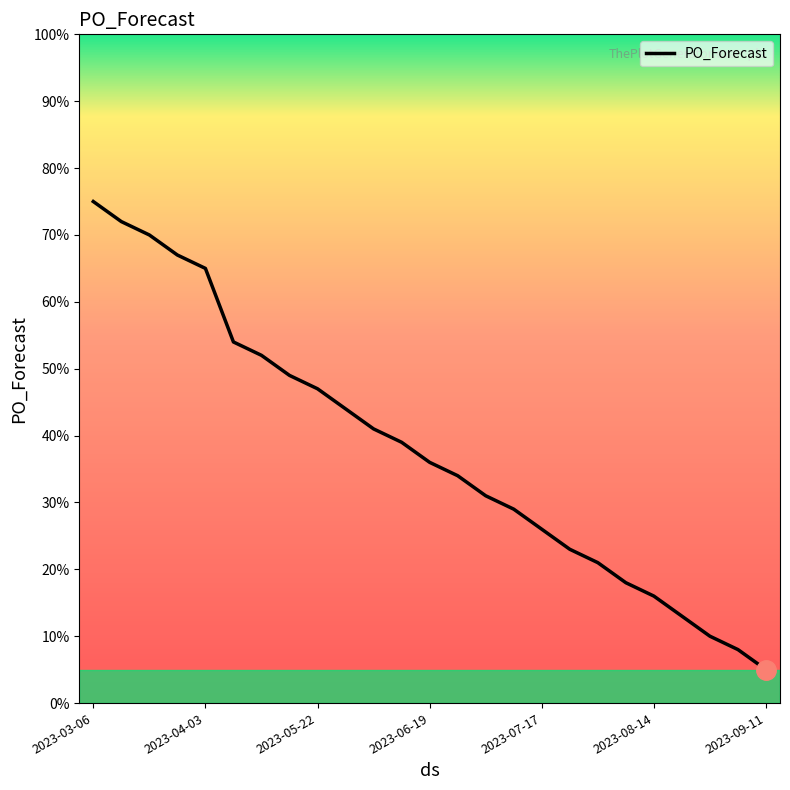

What is the difference between the maximum and minimum values?

70